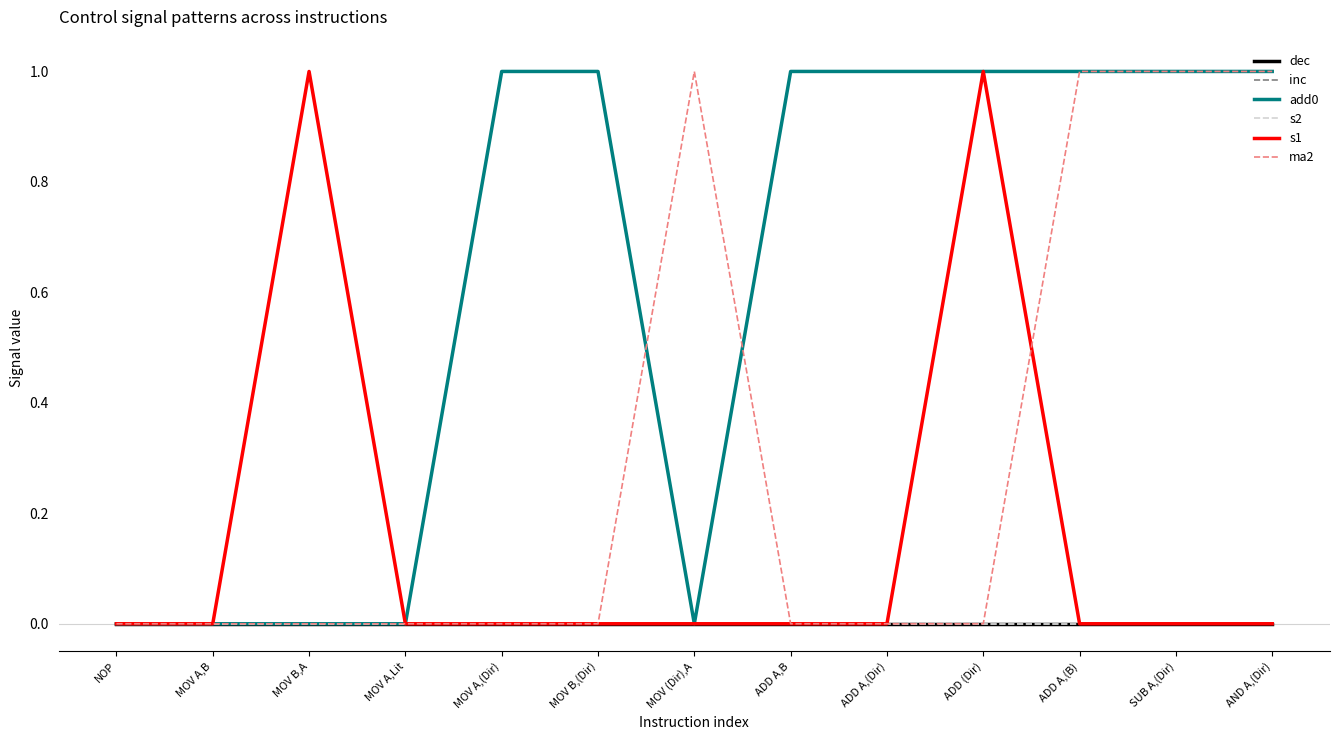

At which category does the chart reach its minimum across all series?

NOP